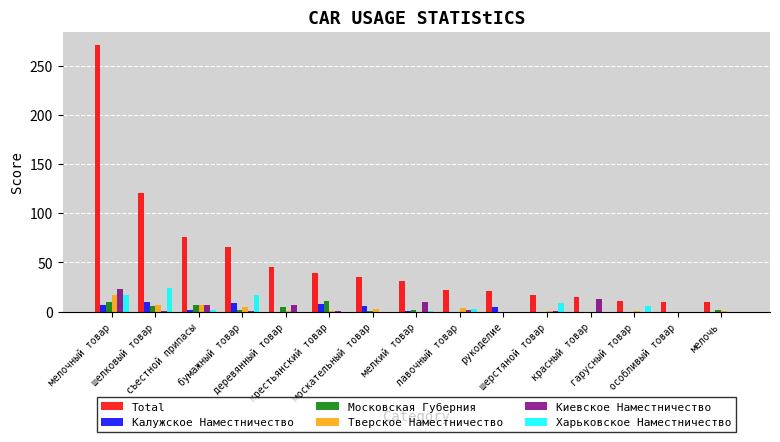

Which series has the largest total across all categories?

Total